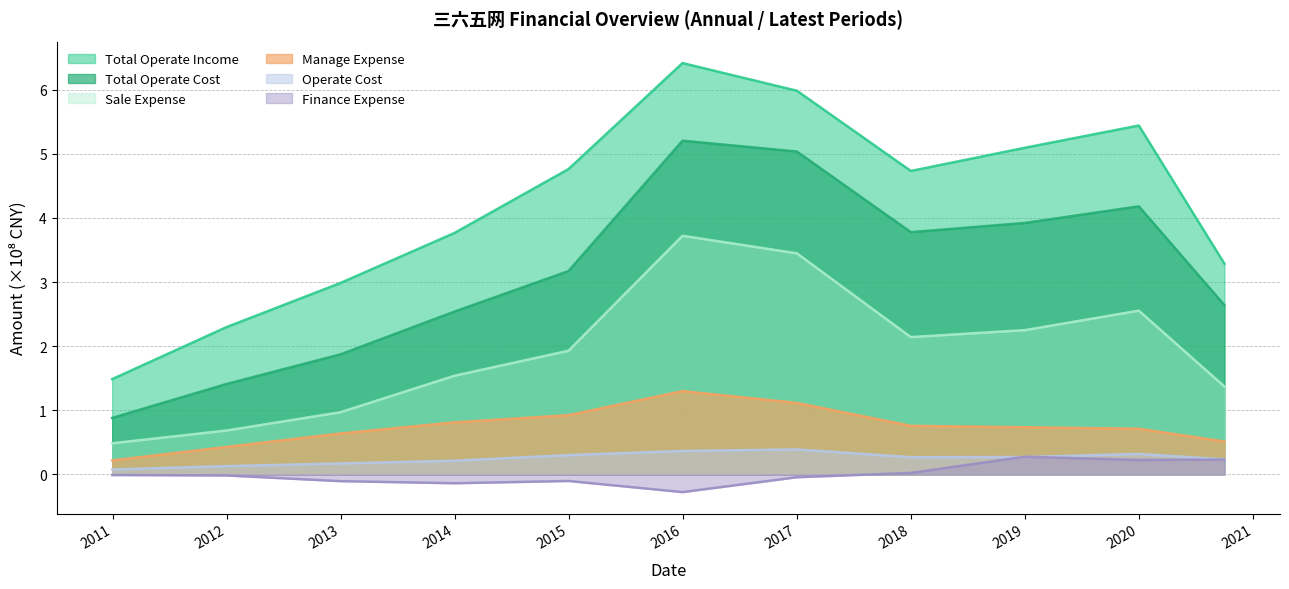

Count the number of data series in this chart.

6